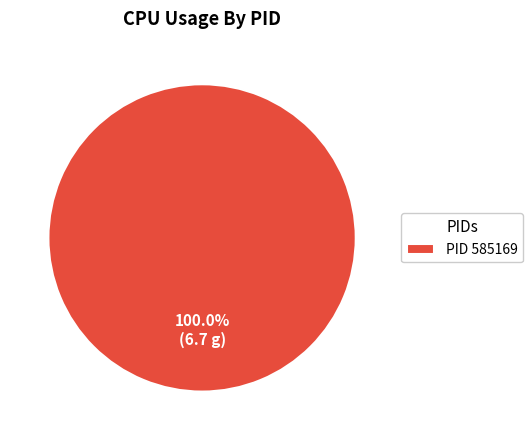

Is there any slice that represents more than half of the pie?

Yes